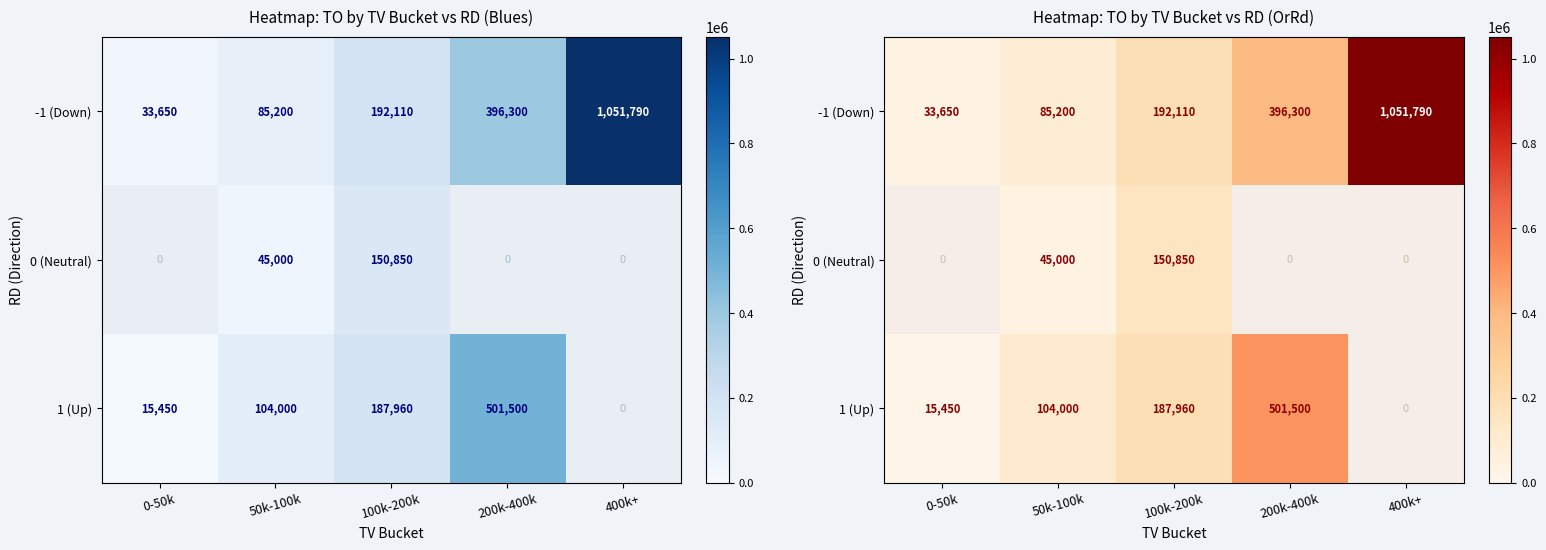

The 1 (Up) series shows 160134.0 at 50k-100k. True or false?

False